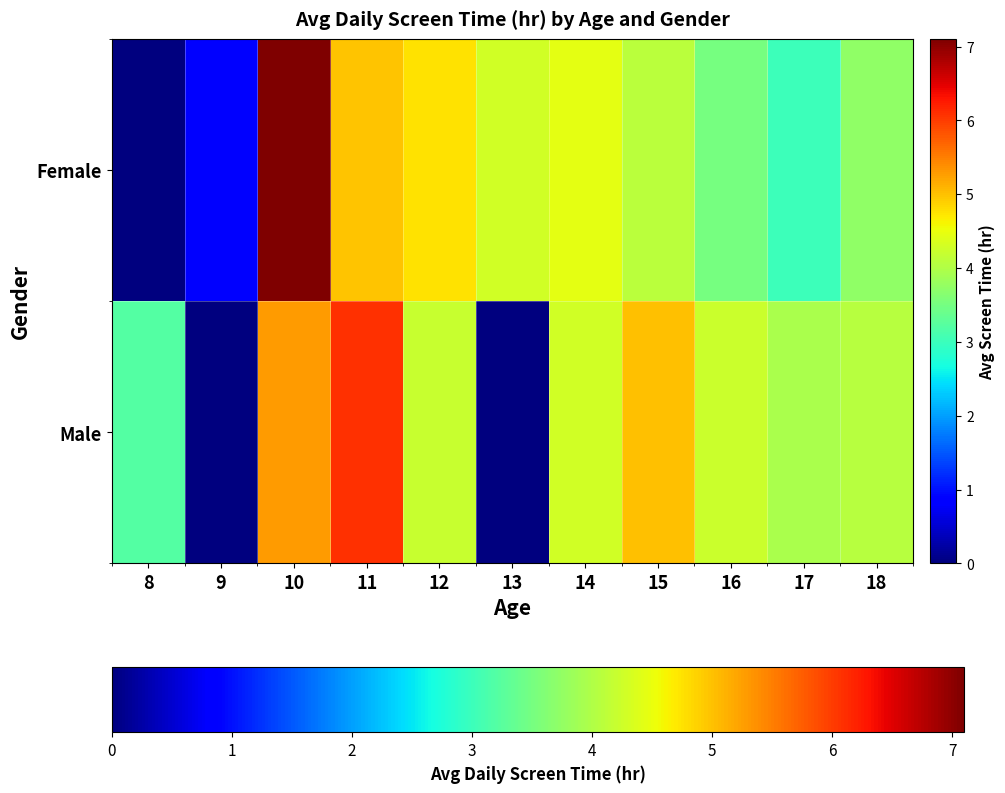

Reading right to left, transcribe all the data shown in this chart.

Male: 18=4.1	17=4.0	16=4.2	15=5.0	14=4.3	13=0.0	12=4.2	11=6.1	10=5.3	9=0.0	8=3.2
Female: 18=3.7	17=3.0	16=3.5	15=4.1	14=4.4	13=4.3	12=4.8	11=5.0	10=7.1	9=0.8	8=0.0